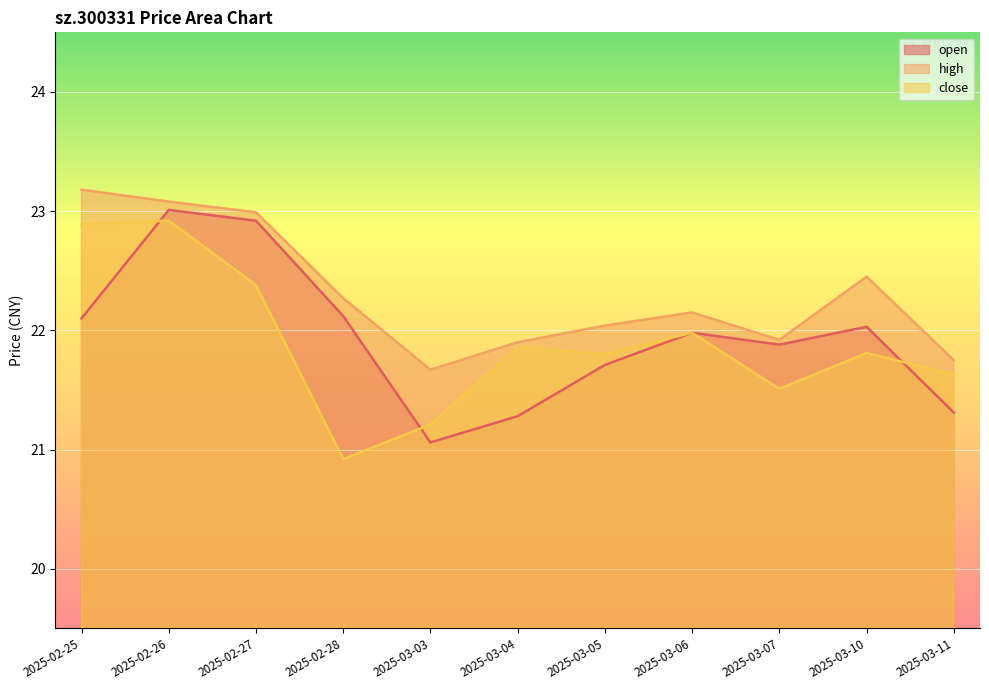

In high, how many points are higher than both neighbors (excluding endpoints)?

2